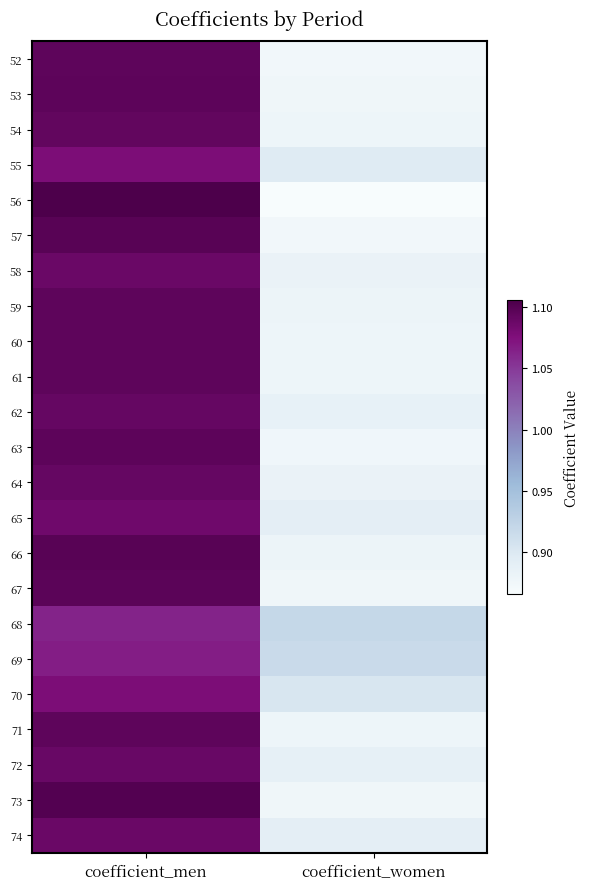

At how many categories does at least one series exceed 0?

2